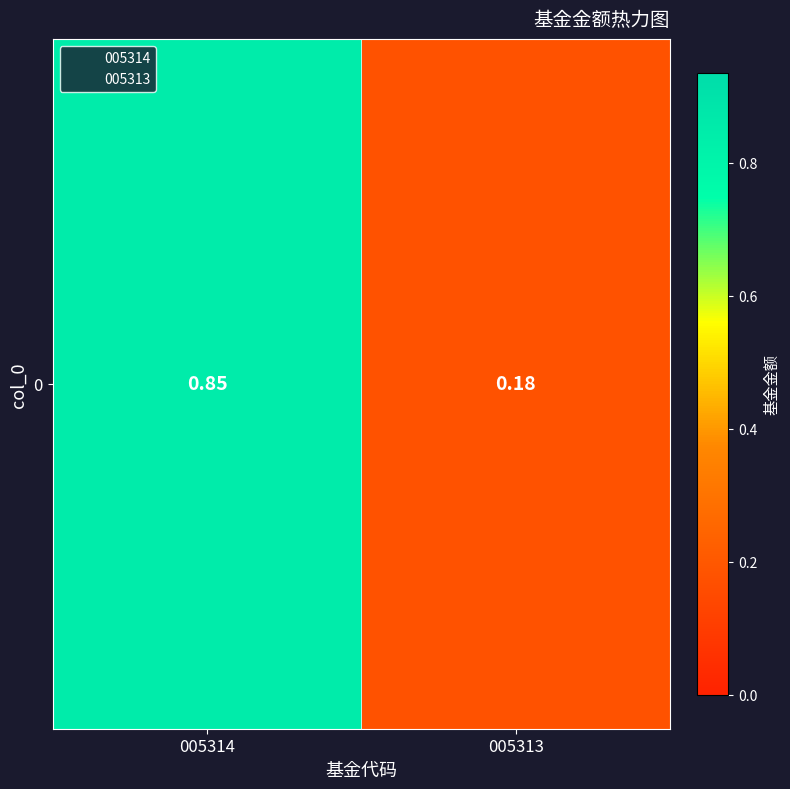

Is it true that the value at 005313 is 0.1?

False